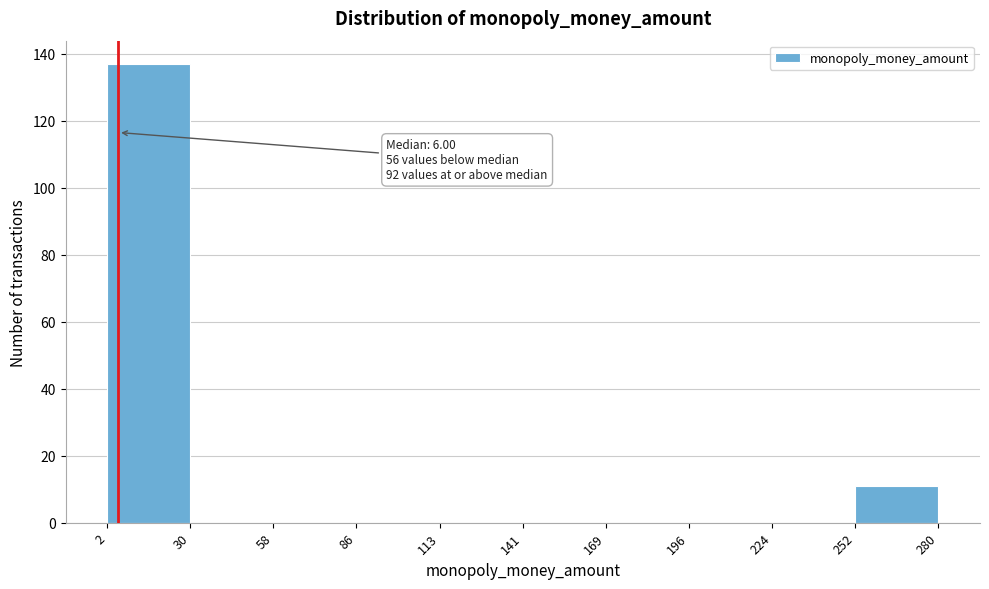

Which range on the x-axis has the tallest bar?

2 to 30